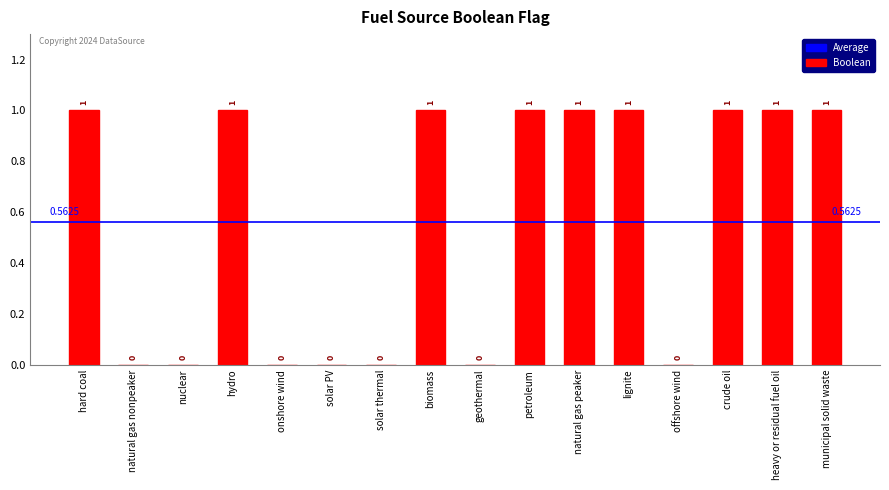

What is the ratio of the value at municipal solid waste to the value at crude oil?

1.0